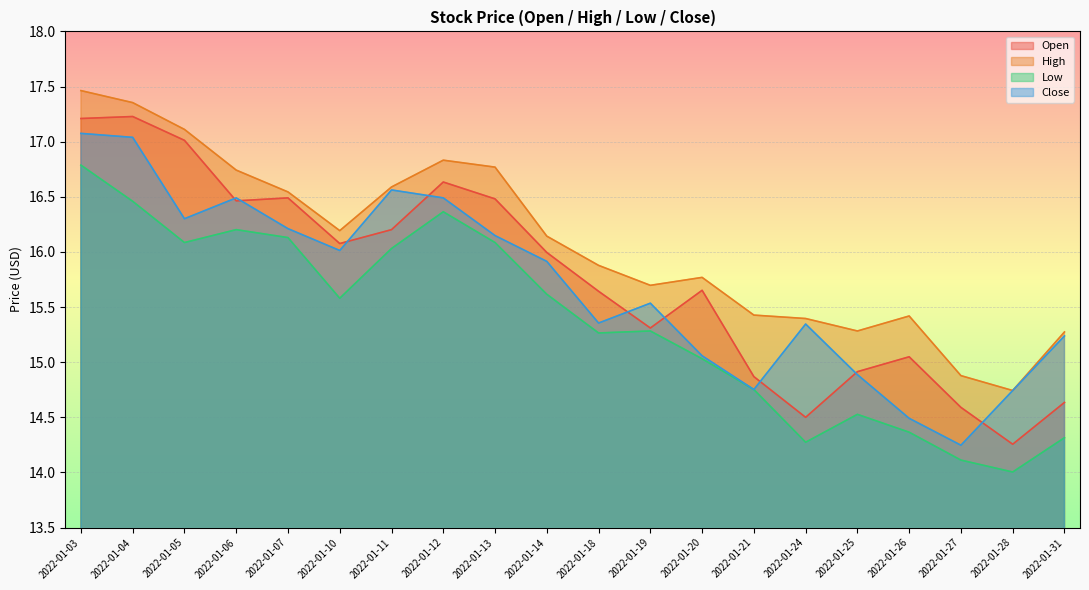

Is it true that Open equals 15.0 at 2022-01-26?

True